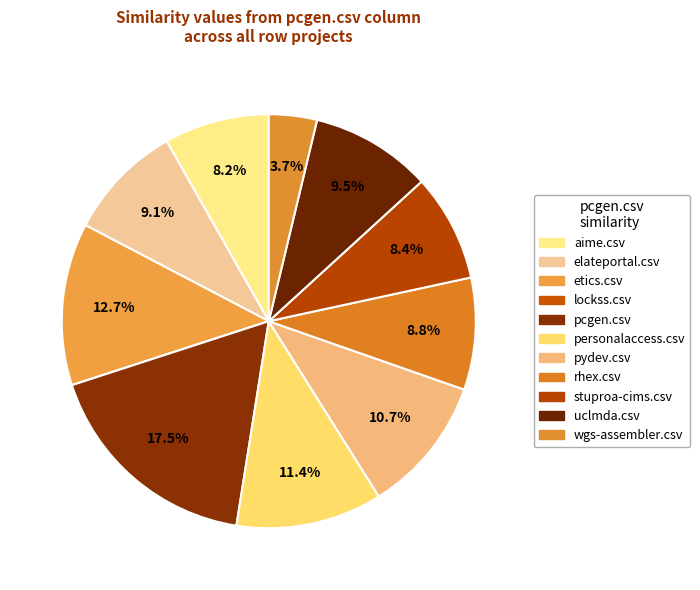

What percentage do lockss.csv and elateportal.csv together represent?

9.1%